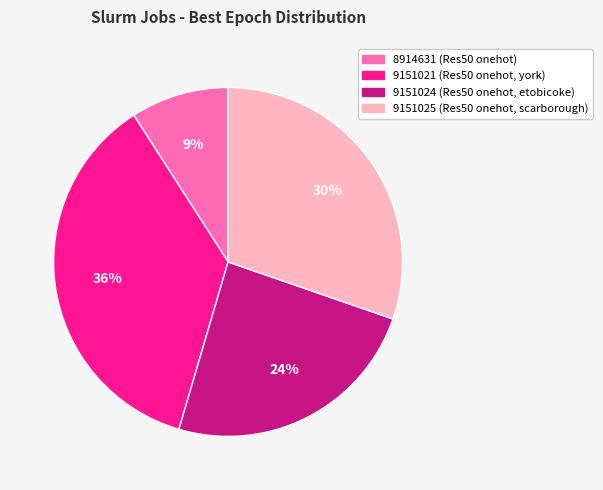

To the nearest percent, what portion does 9151025 represent?

30%